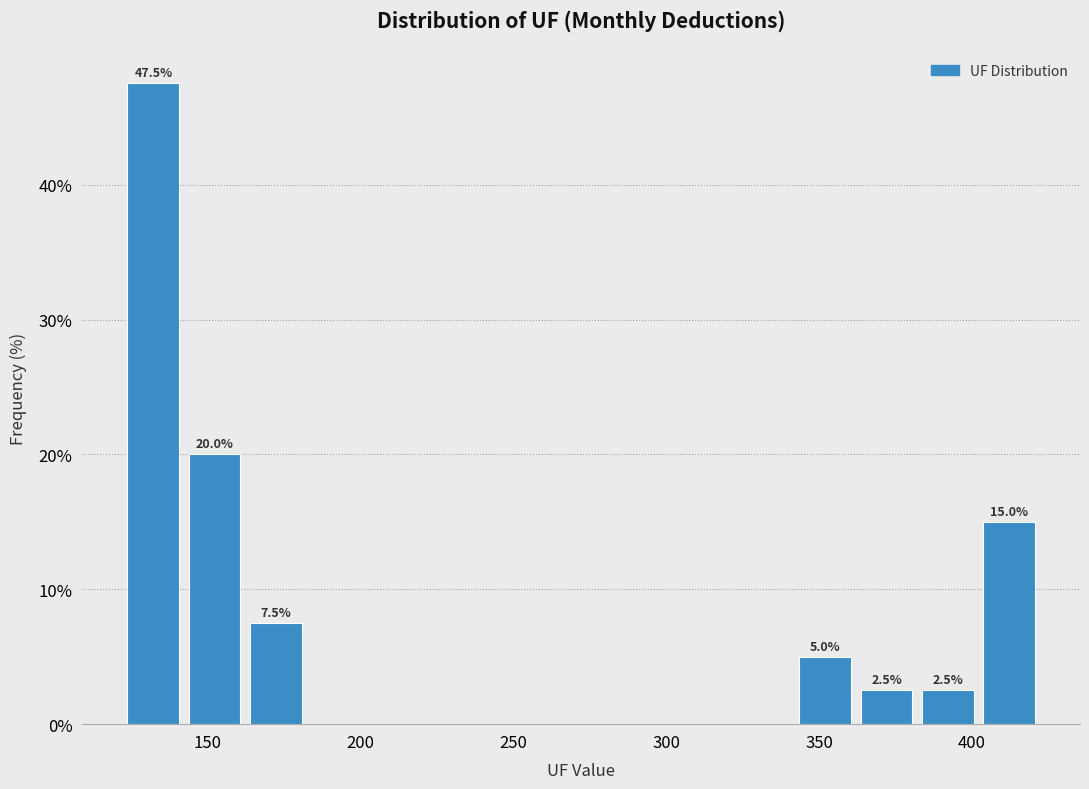

Read against the x-axis, roughly where is the centre of the tallest bar?

130